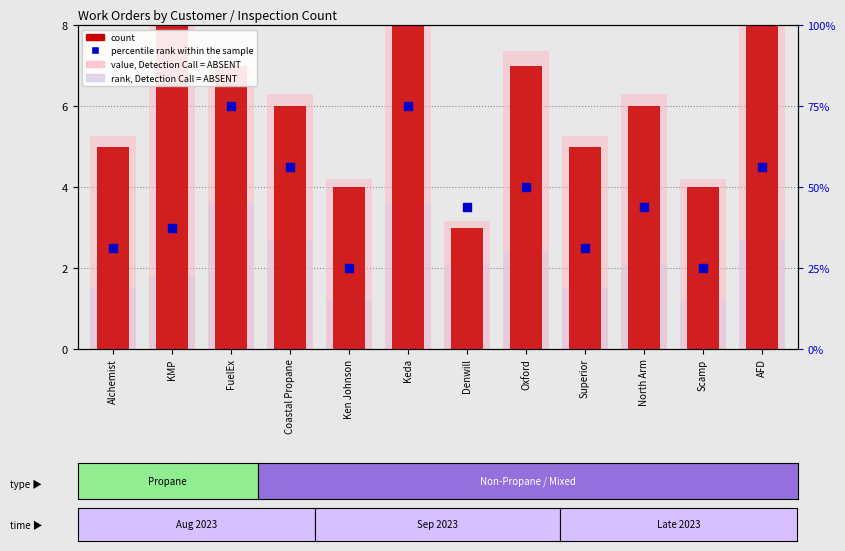

What are all the series names shown in the legend?

count, value, Detection Call = ABSENT, rank, Detection Call = ABSENT, percentile rank within the sample